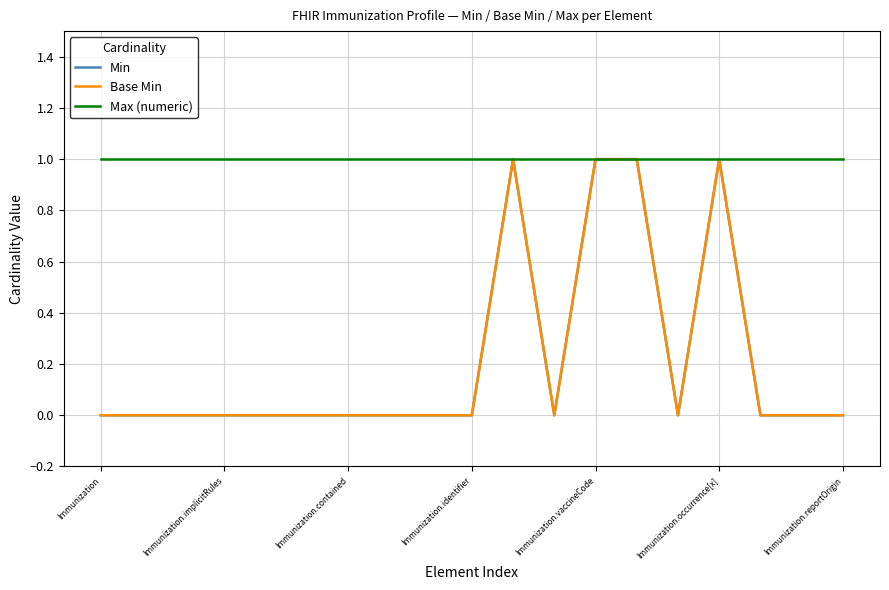

Does the chart have visible grid lines?

Yes